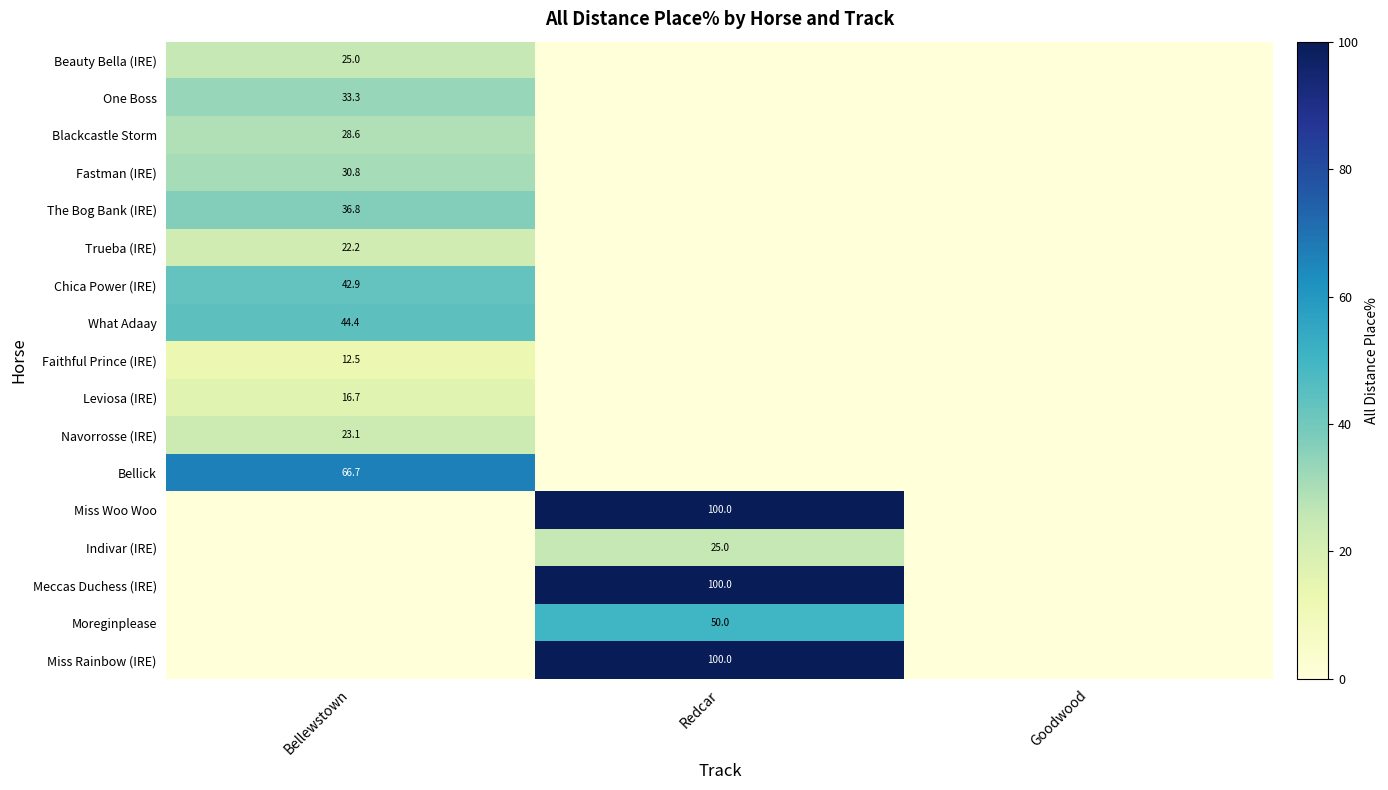

Is it true that Faithful Prince (IRE) equals 18.1 at Bellewstown?

False